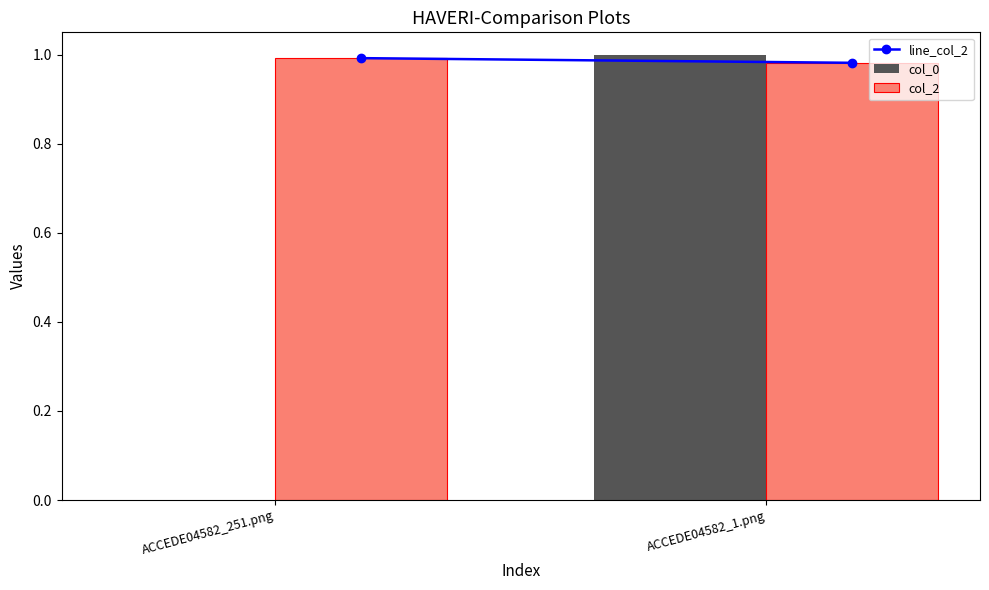

What is the total value across all series at ACCEDE04582_1.png?

2.0